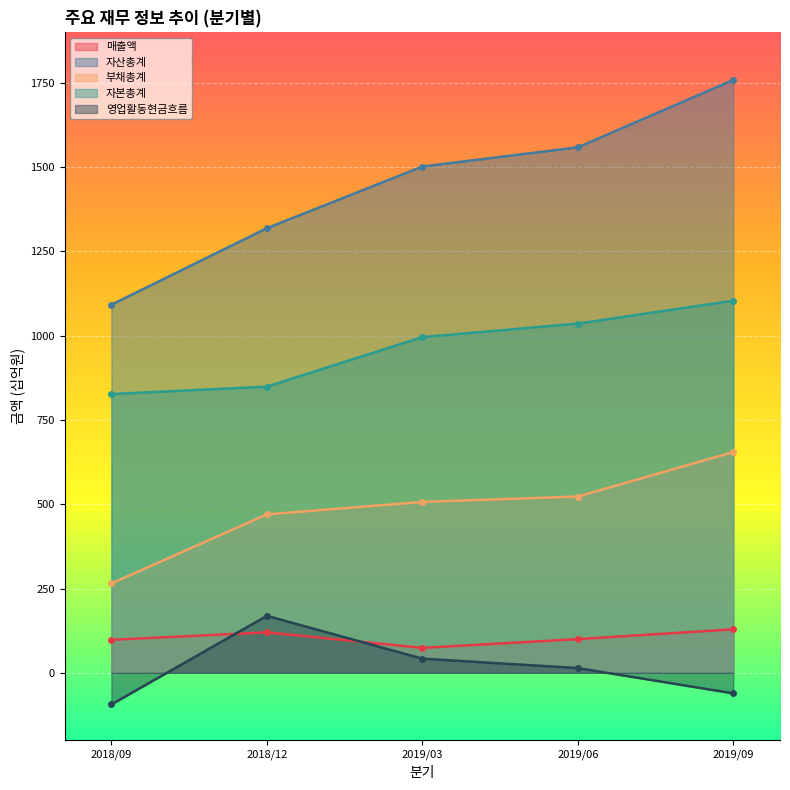

True or false: 부채총계 and 매출액 cross at least once.

False